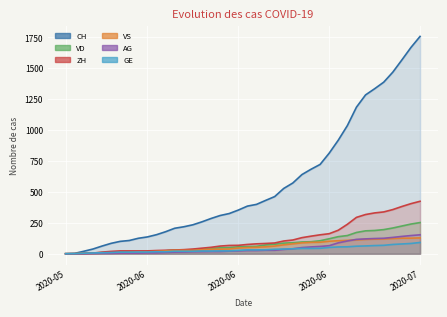

How many lines are shown in the chart?

6